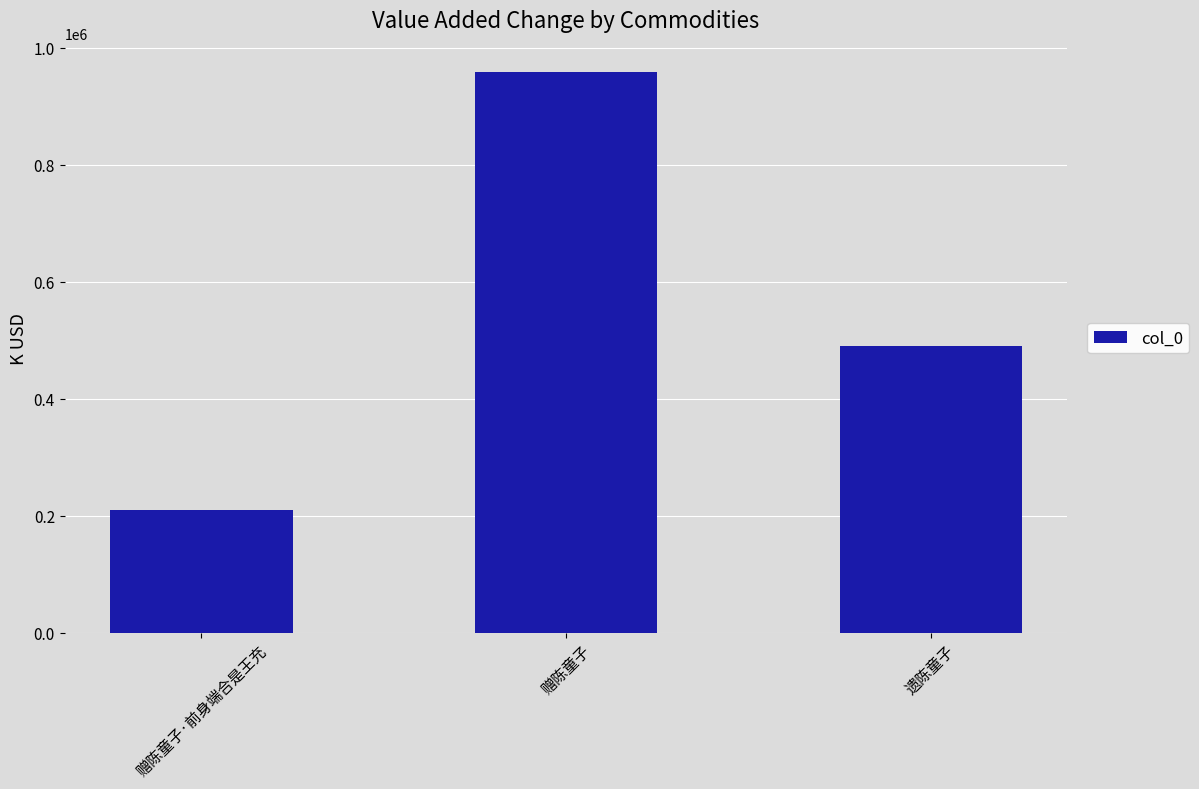

What is the ratio of the value at 赠陈童子·前身端合是王充 to the value at 遗陈童子?

0.4